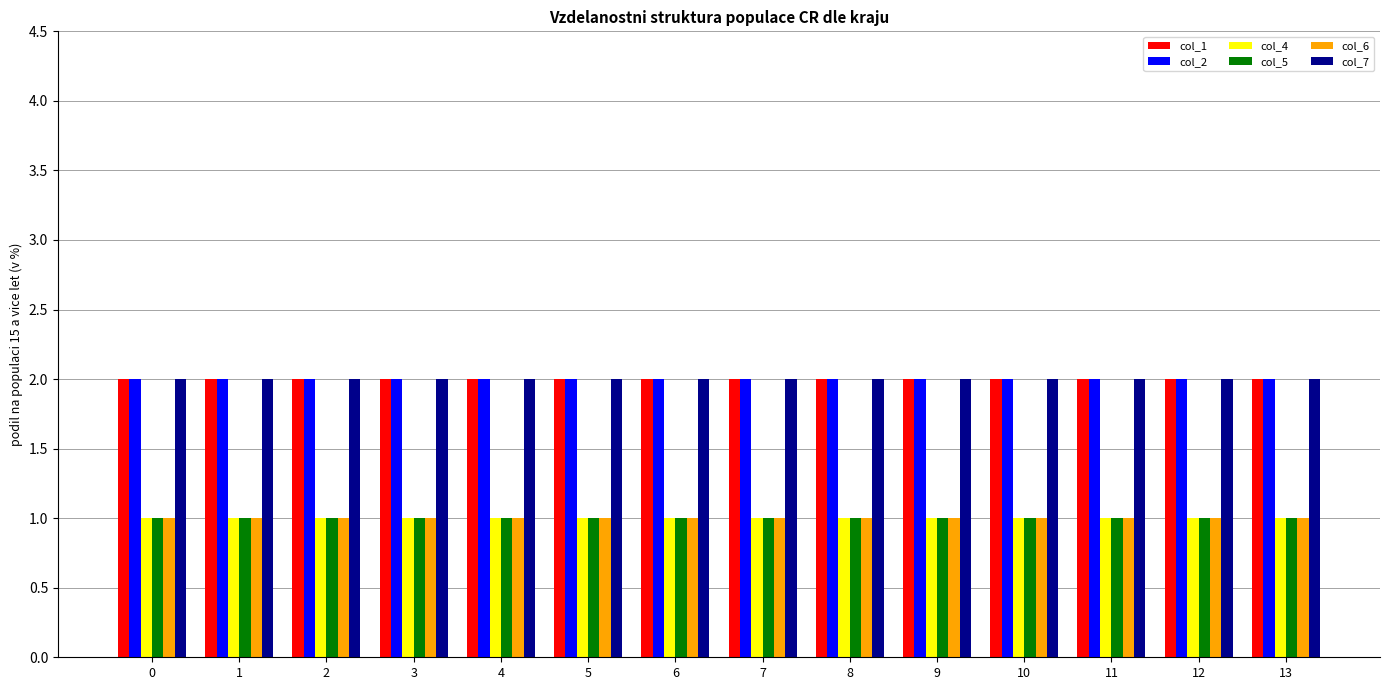

Is the value of col_4 at 8 greater than the value of col_2 at 12?

No